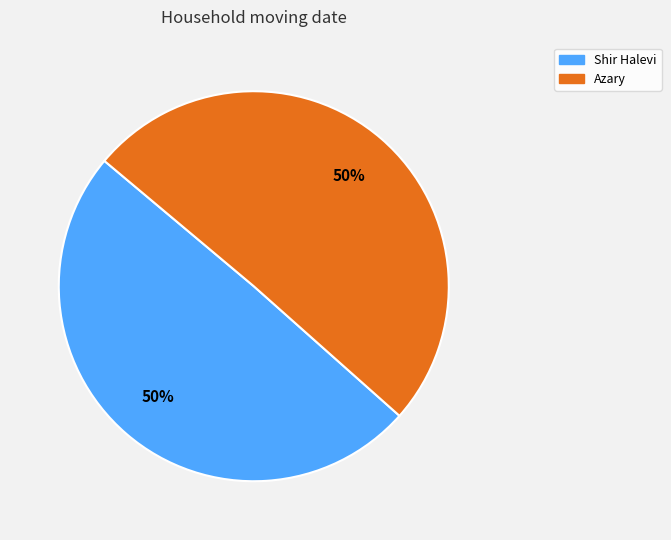

To the nearest percent, what is the average slice percentage?

50%